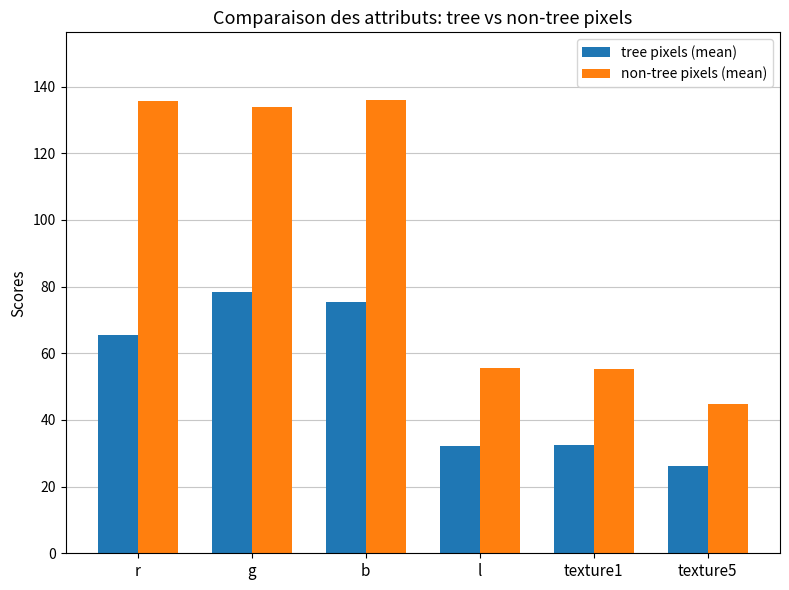

List the series in order of their overall mean, lowest first.

tree pixels (mean), non-tree pixels (mean)